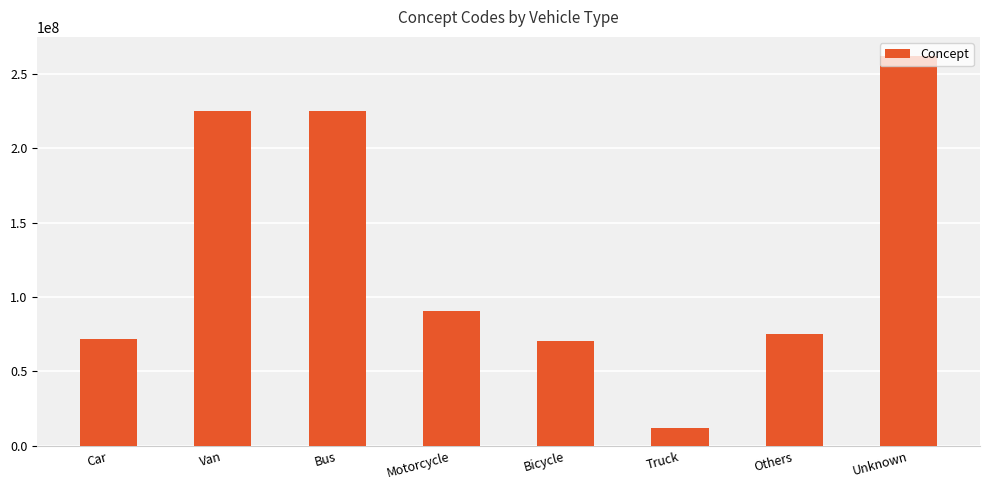

What is the change in value from Bus to Bicycle?

-154606003